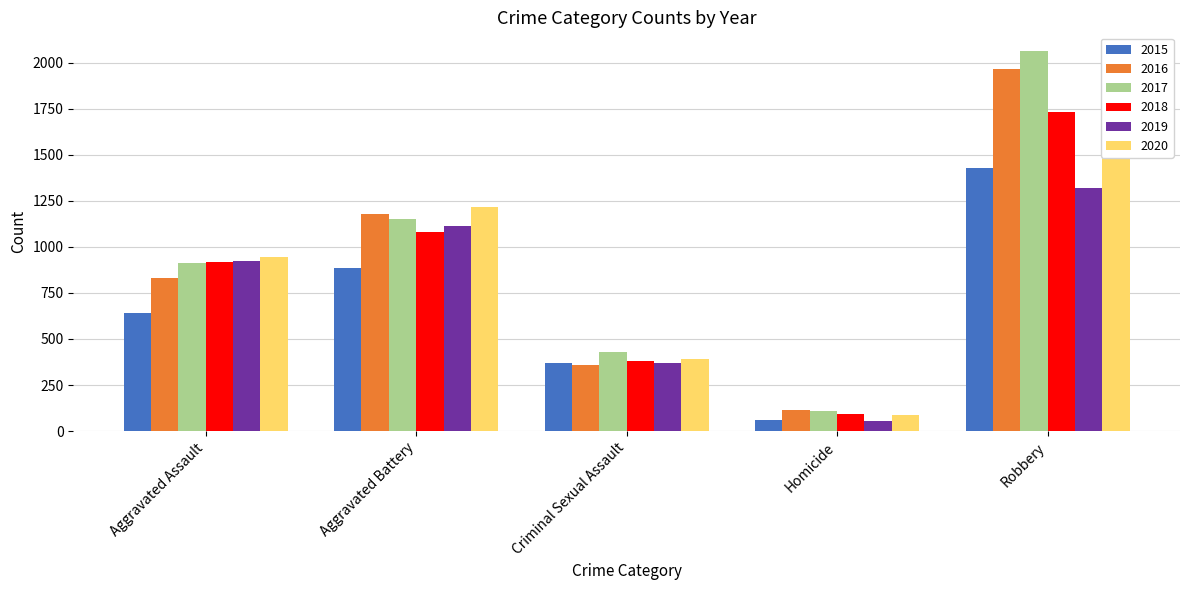

What is the maximum value shown in the chart?

2061